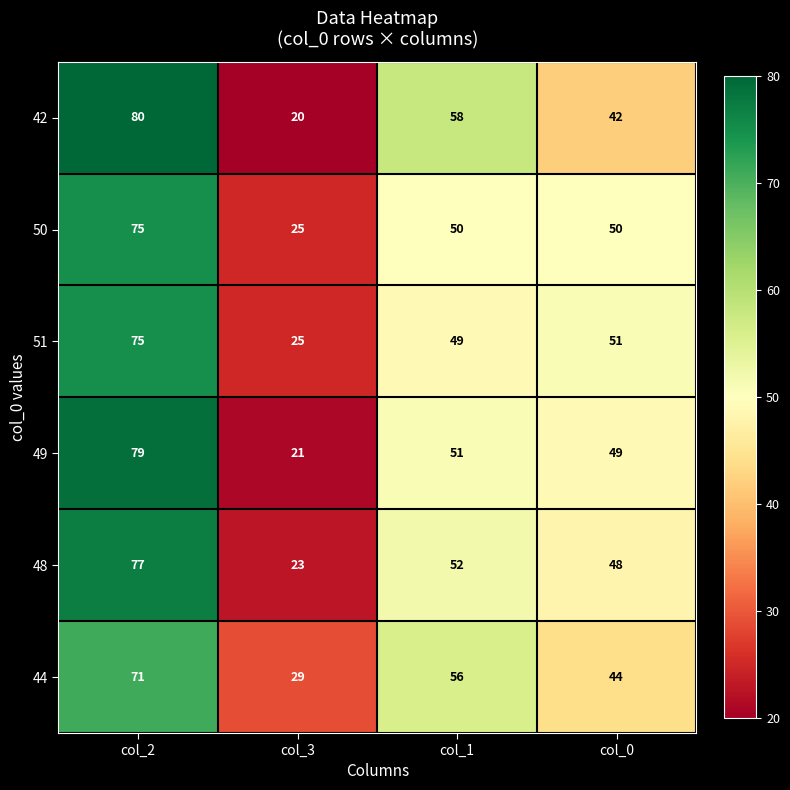

True or false: 50 has a value of 25 at col_3.

True